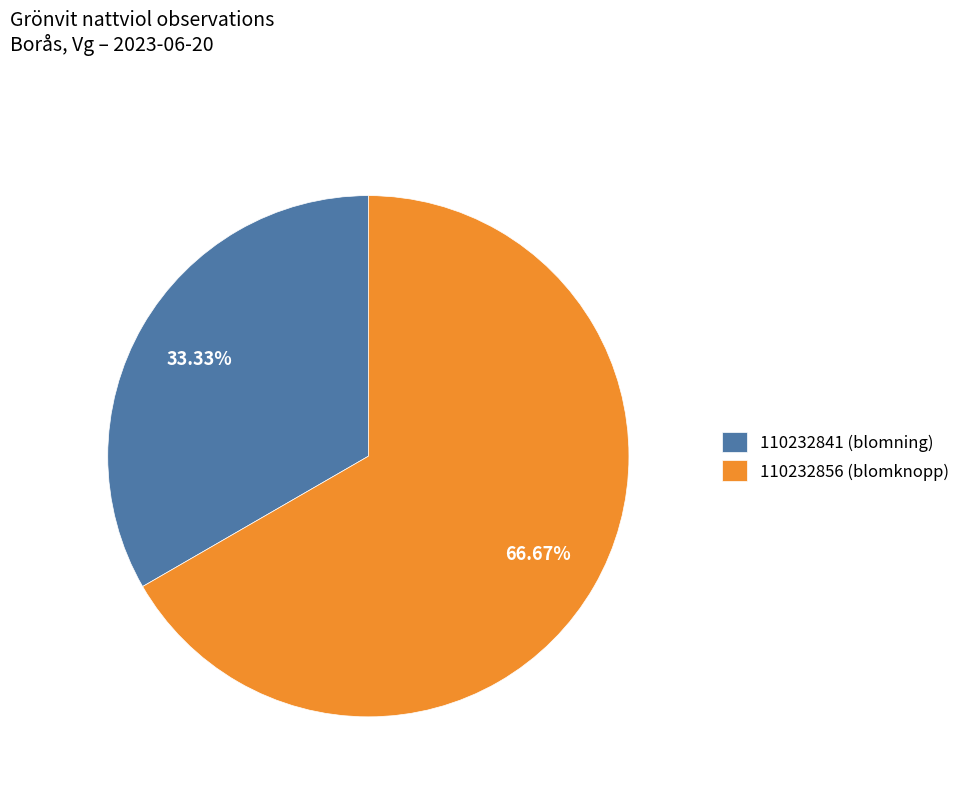

What is the ratio of the value at 110232856 (blomknopp) to the value at 110232841 (blomning)?

2.0